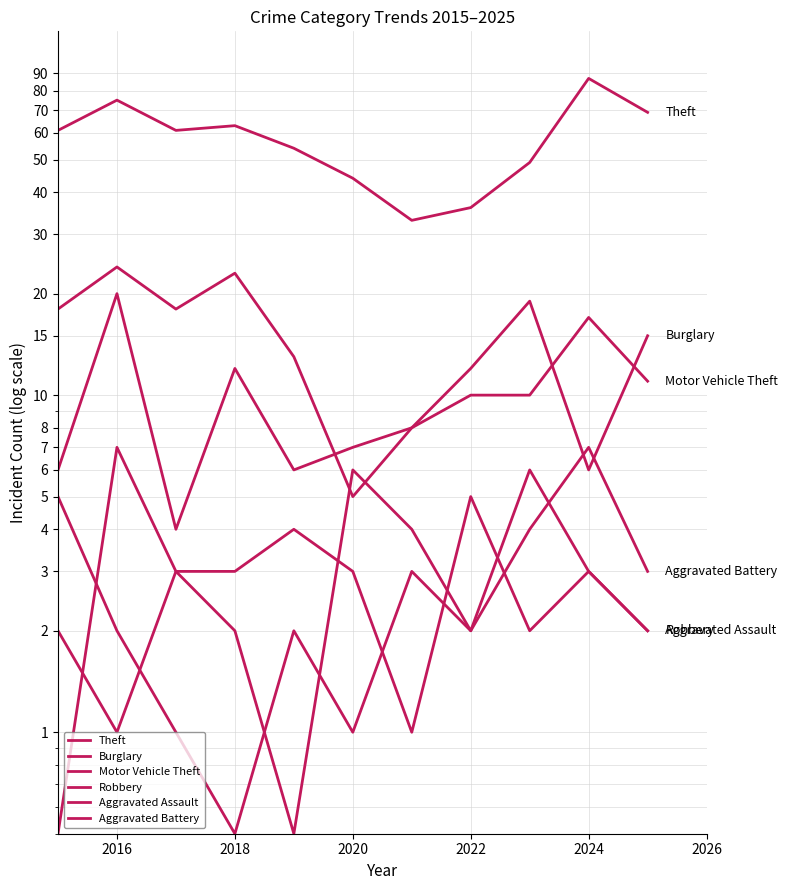

Reading left to right, list all the values displayed in this chart.

Theft: 61.0	75.0	61.0	63.0	54.0	44.0	33.0	36.0	49.0	87.0	69.0
Burglary: 18.0	24.0	18.0	23.0	13.0	5.0	8.0	12.0	19.0	6.0	15.0
Motor Vehicle Theft: 6.0	20.0	4.0	12.0	6.0	7.0	8.0	10.0	10.0	17.0	11.0
Robbery: 0.5	7.0	3.0	2.0	0.5	6.0	4.0	2.0	6.0	3.0	2.0
Aggravated Assault: 2.0	1.0	3.0	3.0	4.0	3.0	1.0	5.0	2.0	3.0	2.0
Aggravated Battery: 5.0	2.0	1.0	0.5	2.0	1.0	3.0	2.0	4.0	7.0	3.0